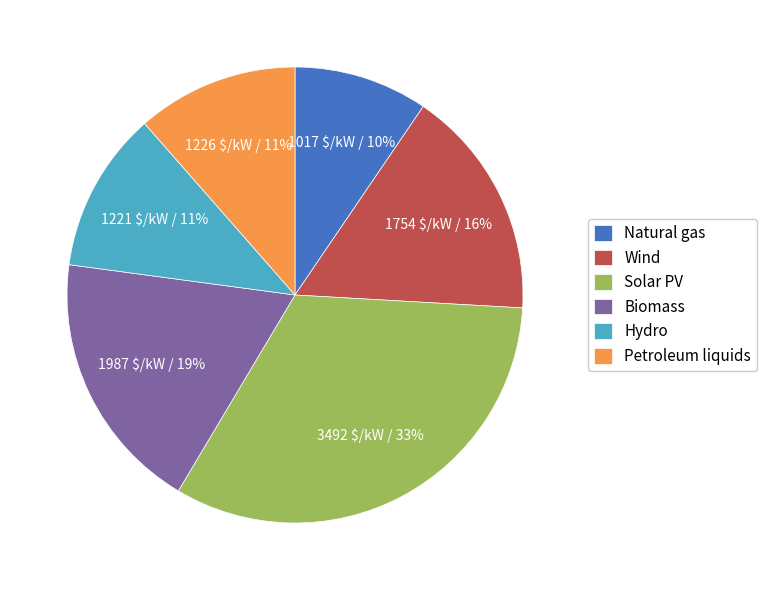

Do Petroleum liquids and Hydro together represent more than half of the pie?

No